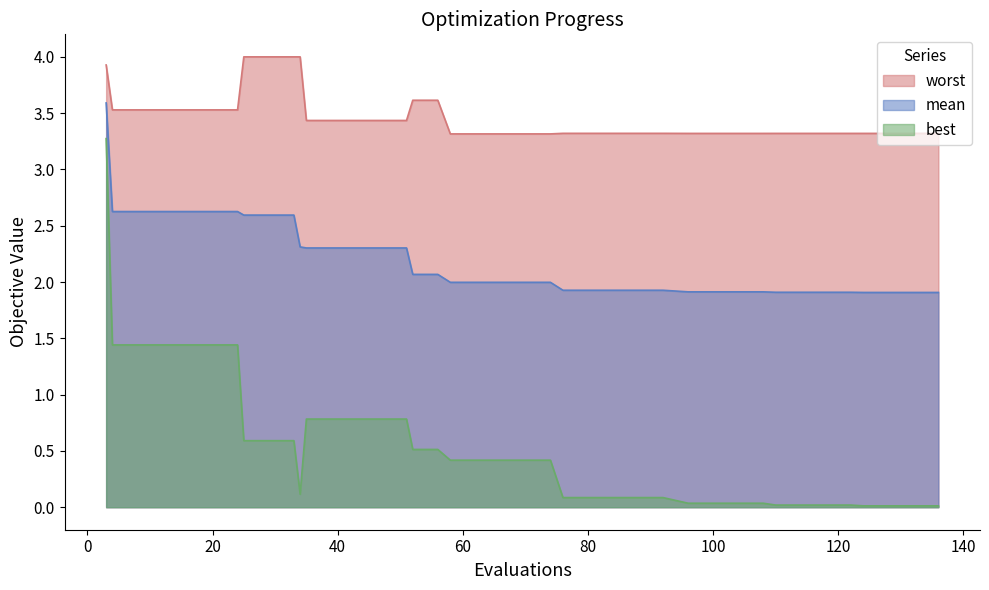

Which series has the largest total across all categories?

worst